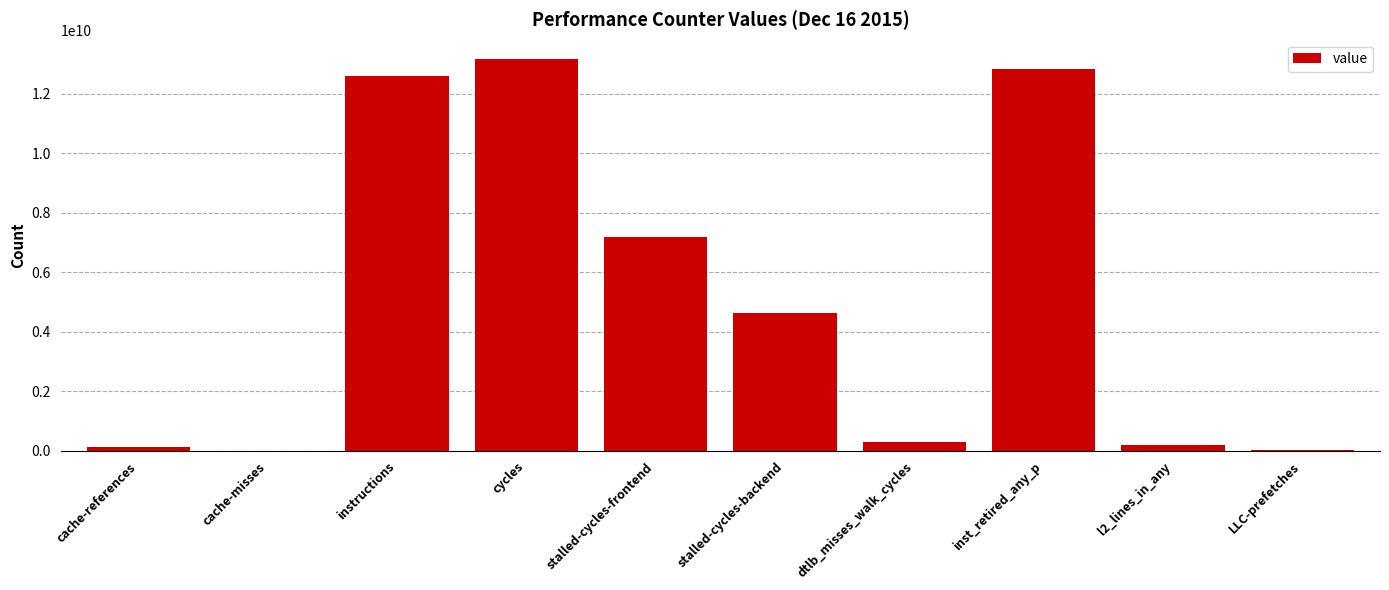

Is it true that the value at instructions is 12614003871?

True